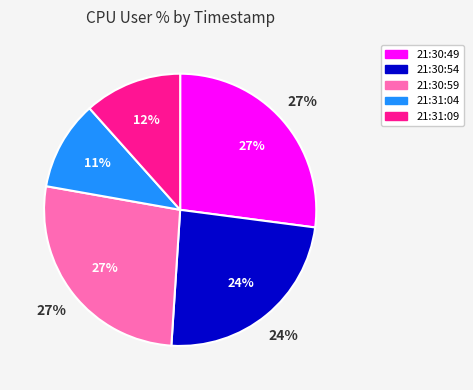

Do 21:31:09 and 21:31:04 together represent more than half of the pie?

No